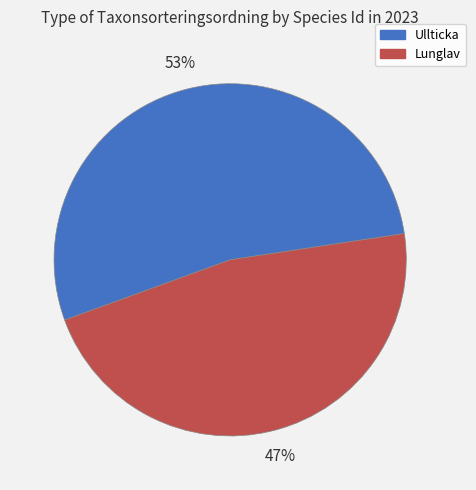

True or false: Lunglav accounts for 57% of the total.

False